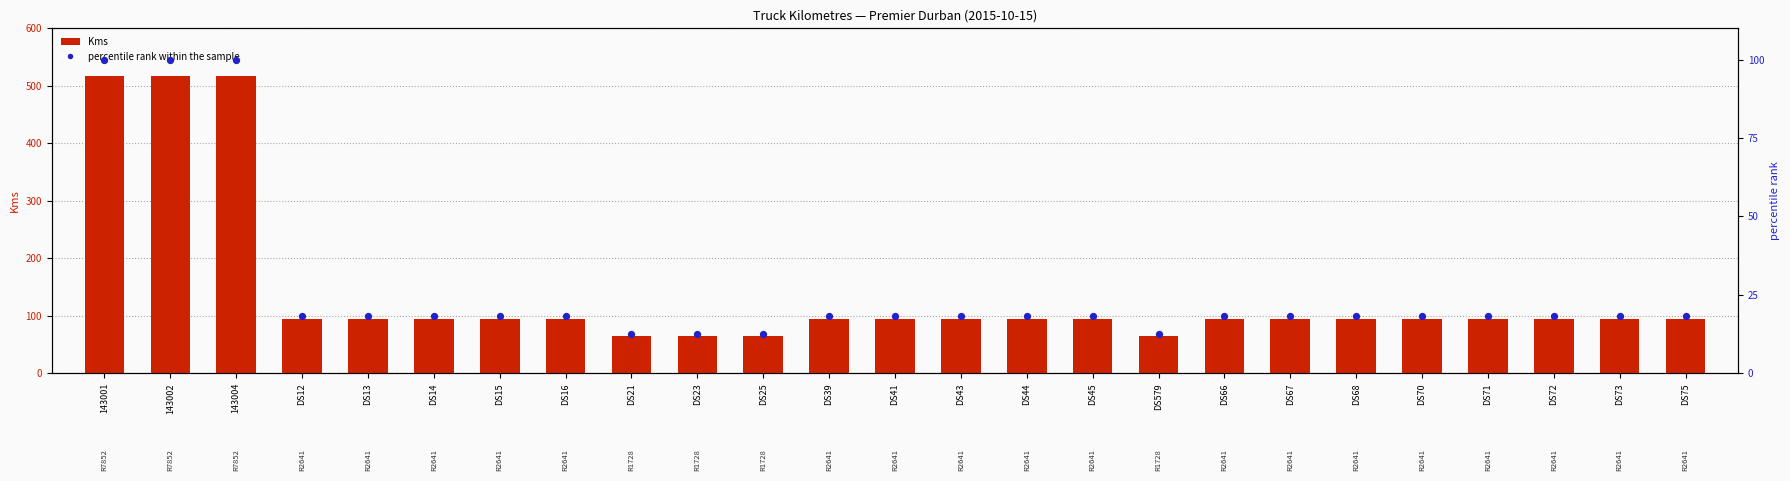

Which series reaches the minimum Y coordinate?

percentile rank within the sample